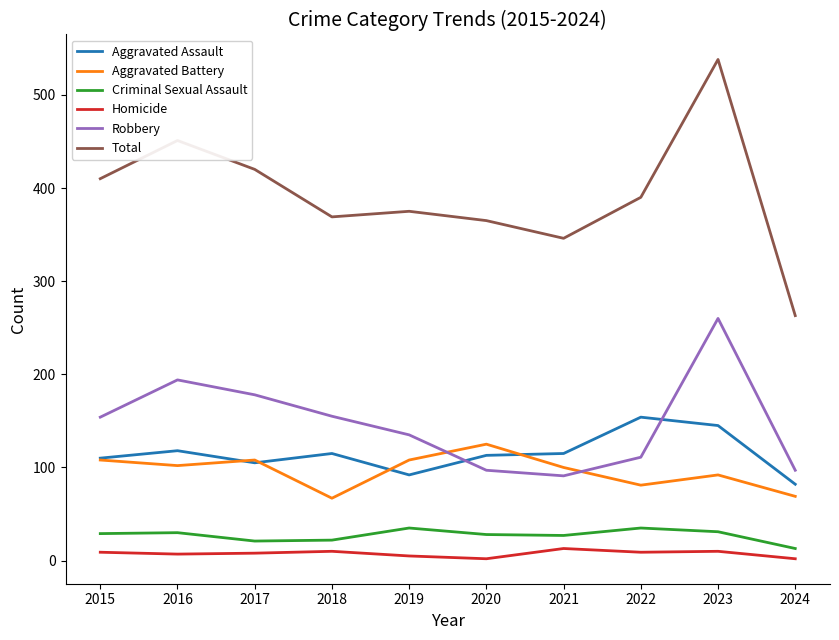

What is the sum of the Aggravated Battery values at 2021 and 2023?

192